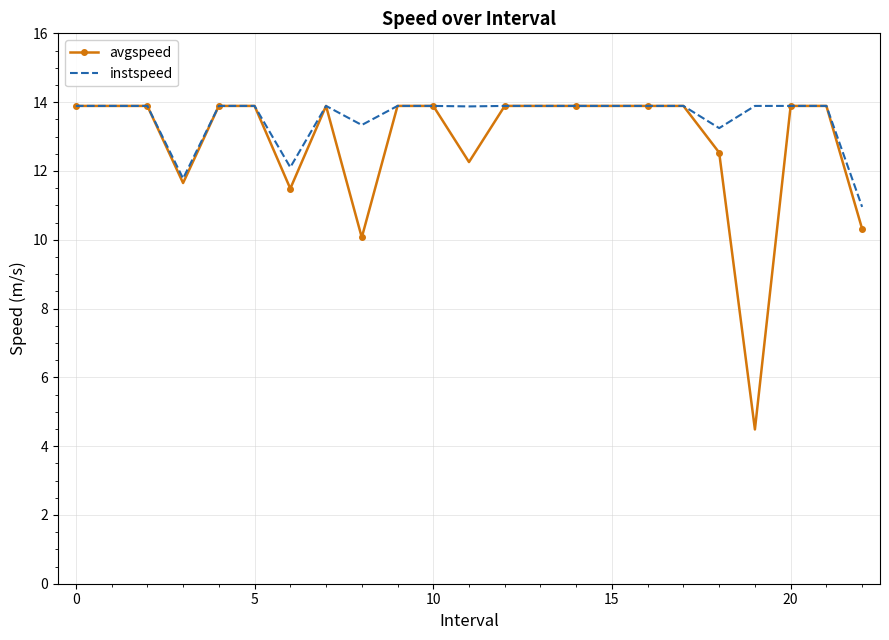

Which series has the largest range (max minus min)?

avgspeed